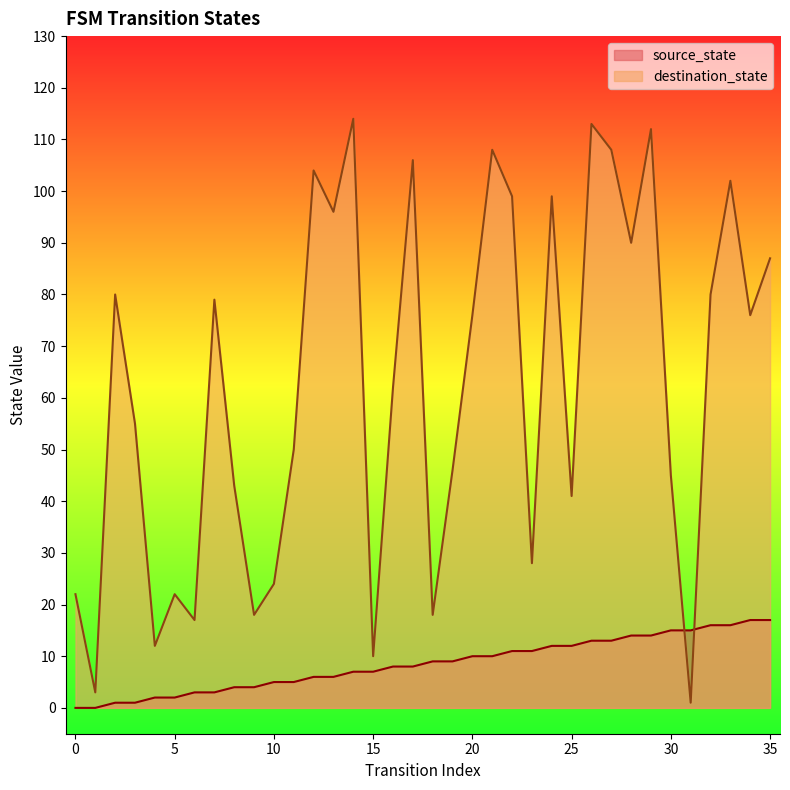

Count the number of categories in the chart.

36